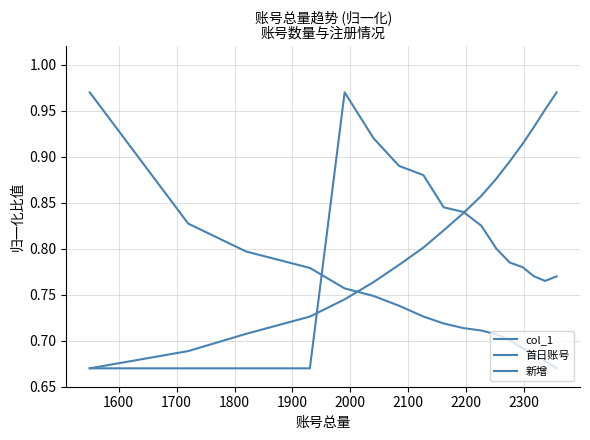

What is the average value of the 新增 series?

0.8